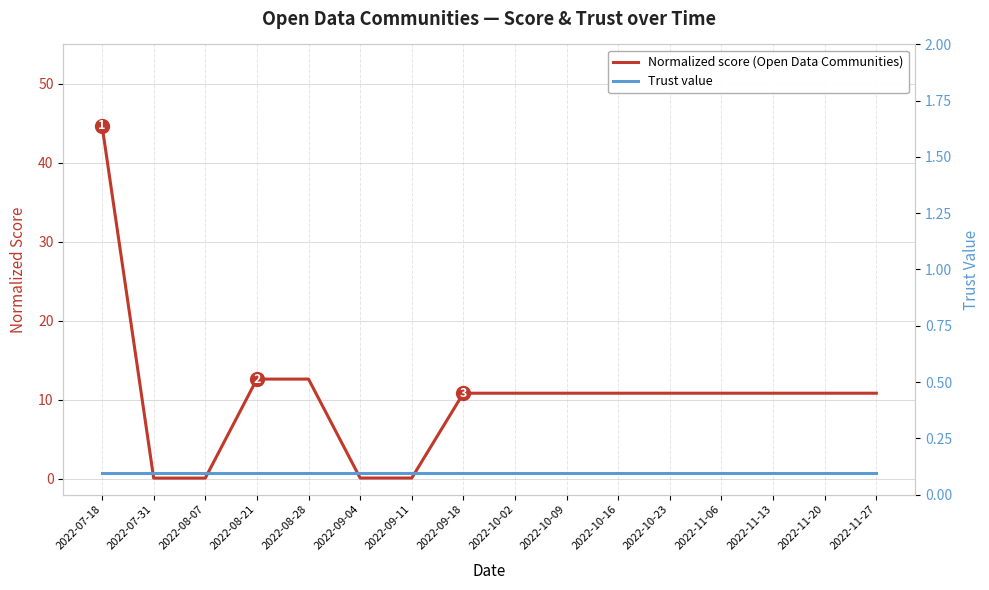

What is the total value across all series at 2022-07-31?

0.8